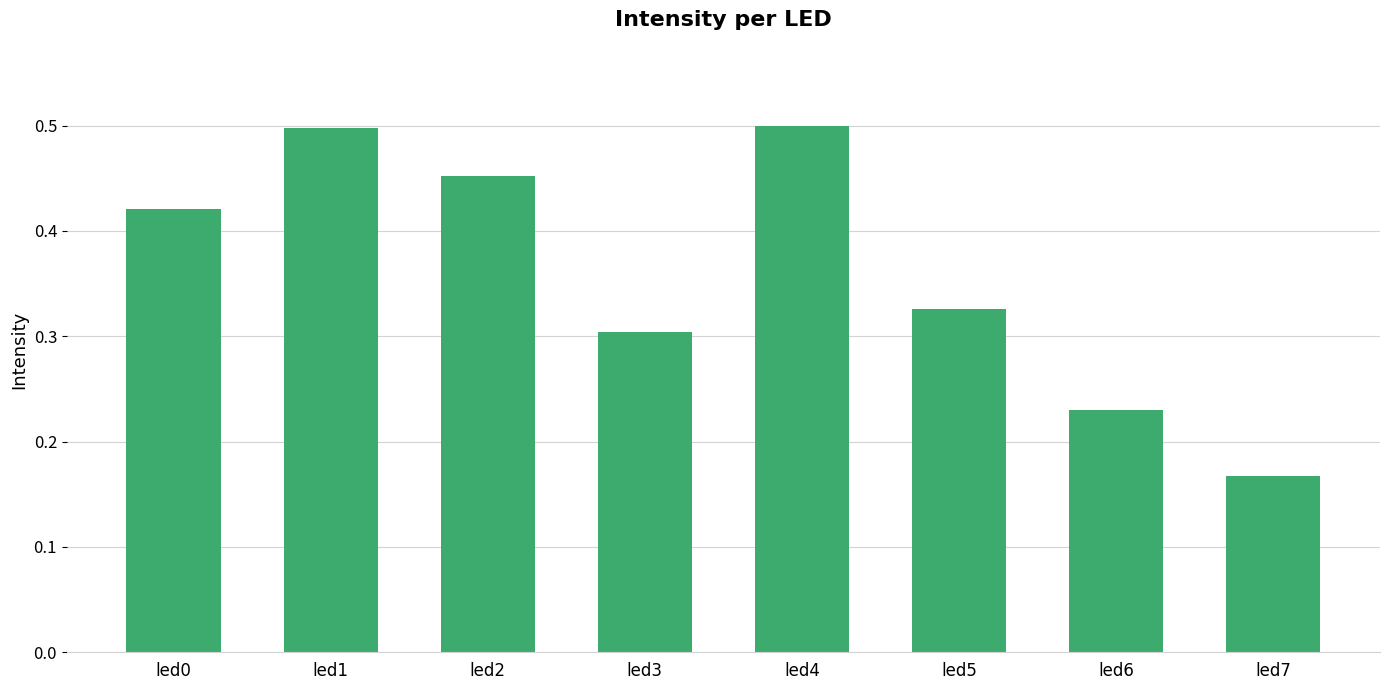

What is the change in value from led0 to led7?

-0.3